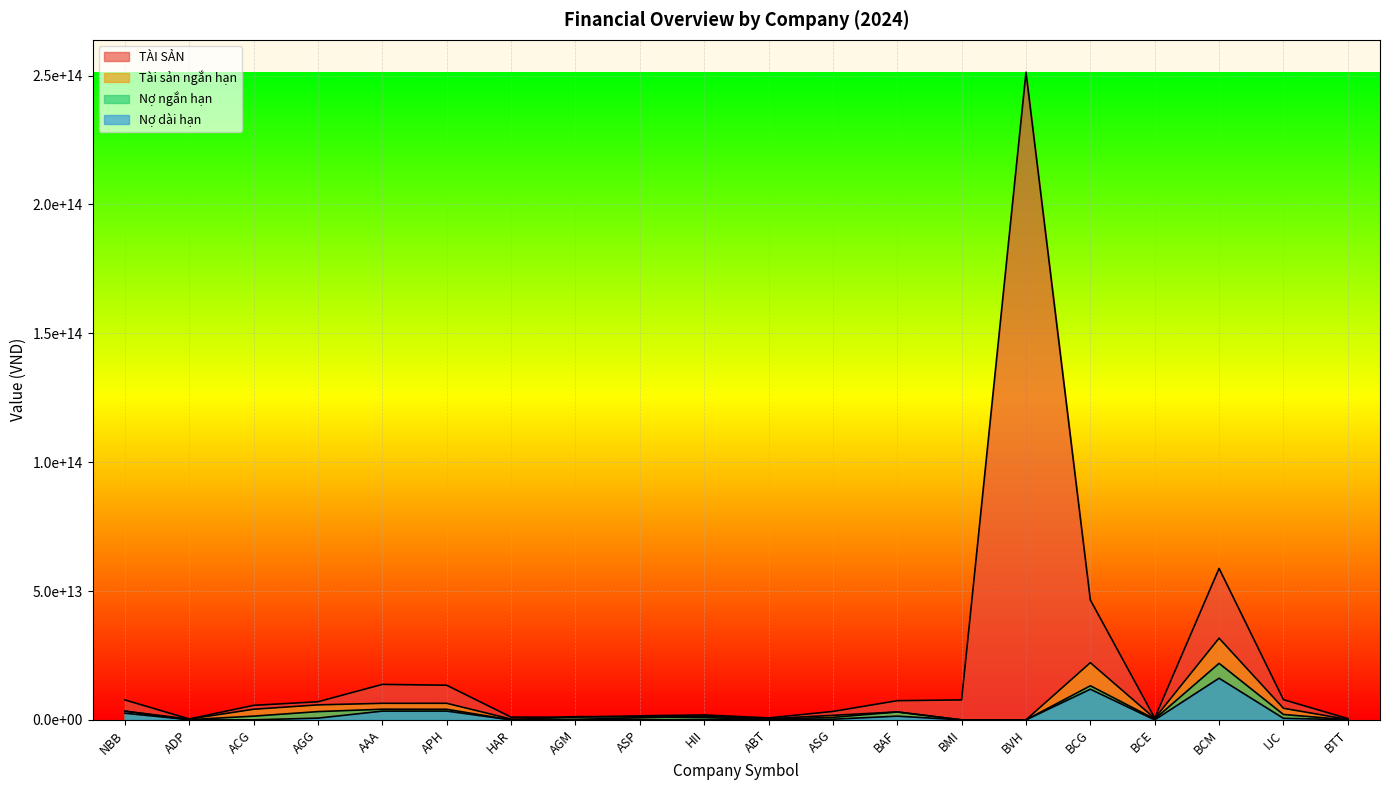

What is the label of the 8th point from the right?

BAF